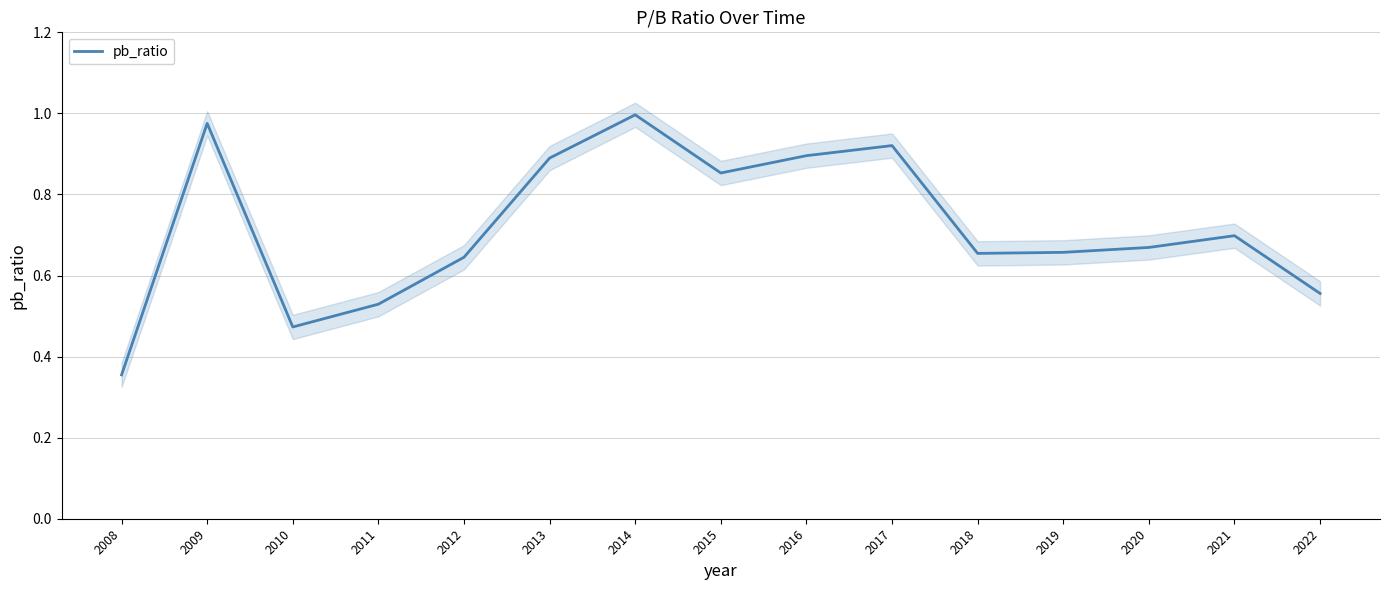

What is the average value?

0.7